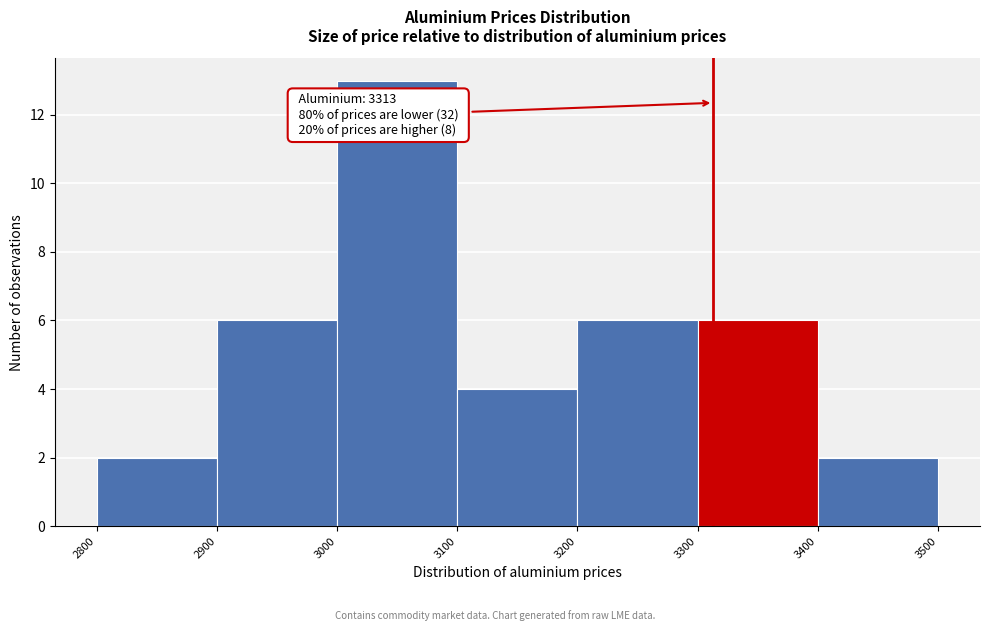

Which range on the x-axis has the tallest bar?

3000 to 3100